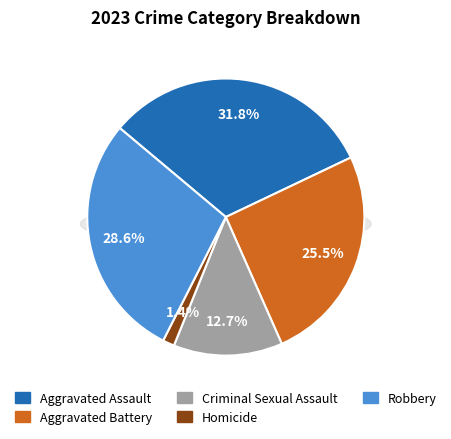

To the nearest percent, what portion does Homicide represent?

1%